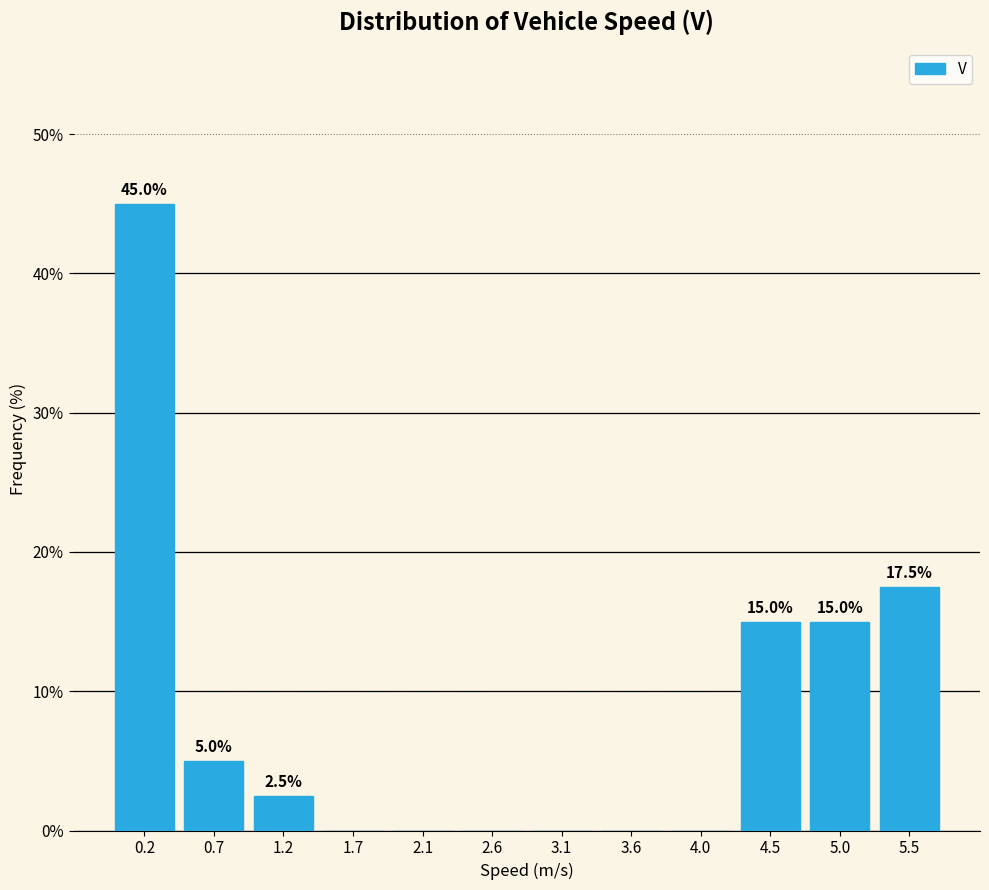

Which range on the x-axis has the tallest bar?

0.00 to 0.45